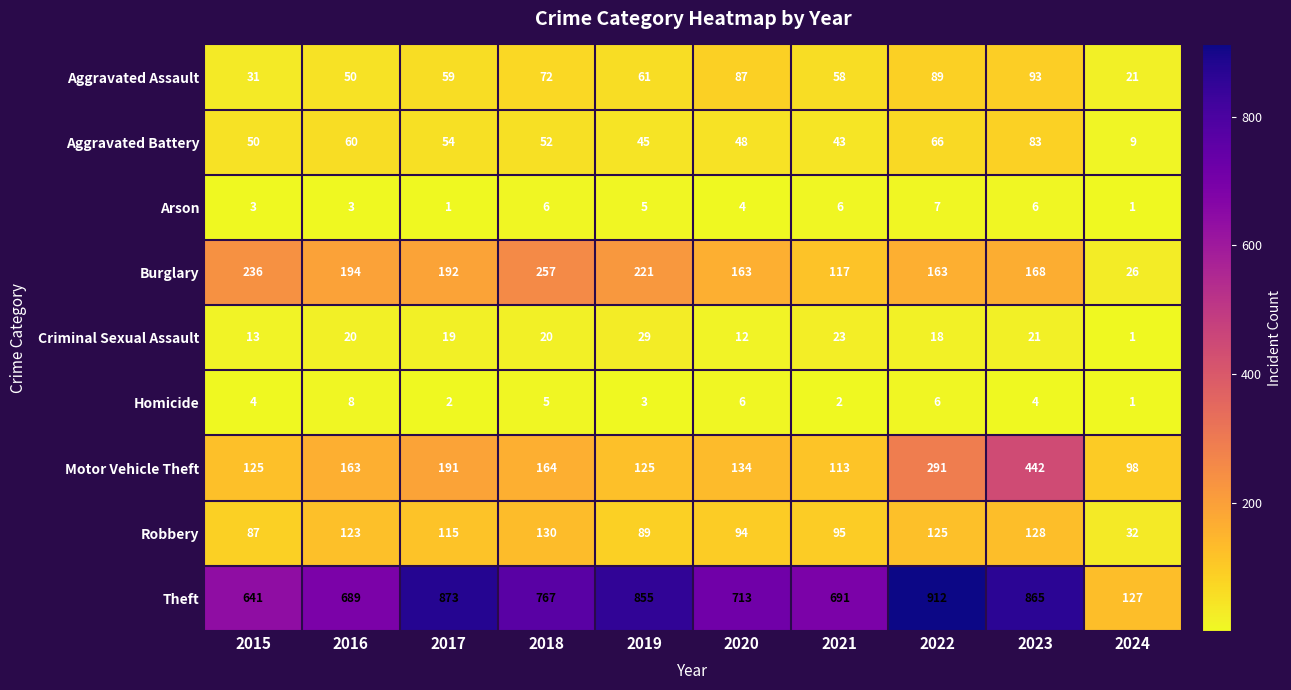

Which label corresponds to the largest value in the chart?

2022